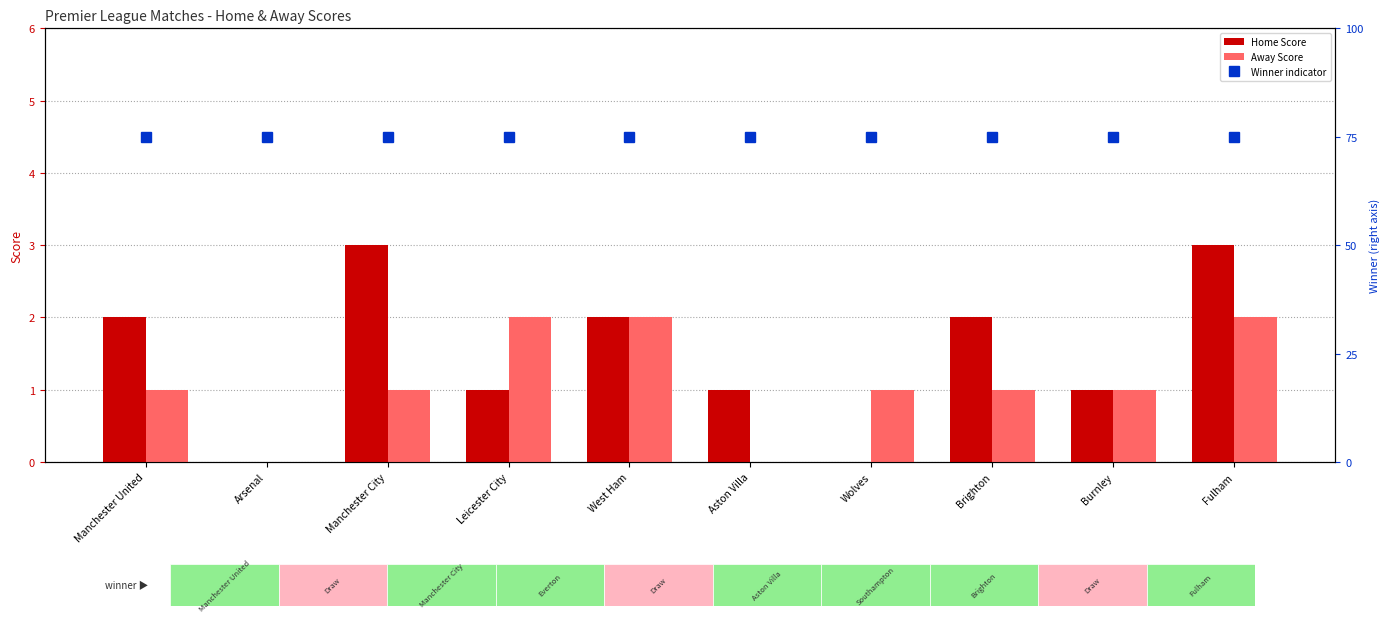

What is the total value across all series at Manchester United?

78